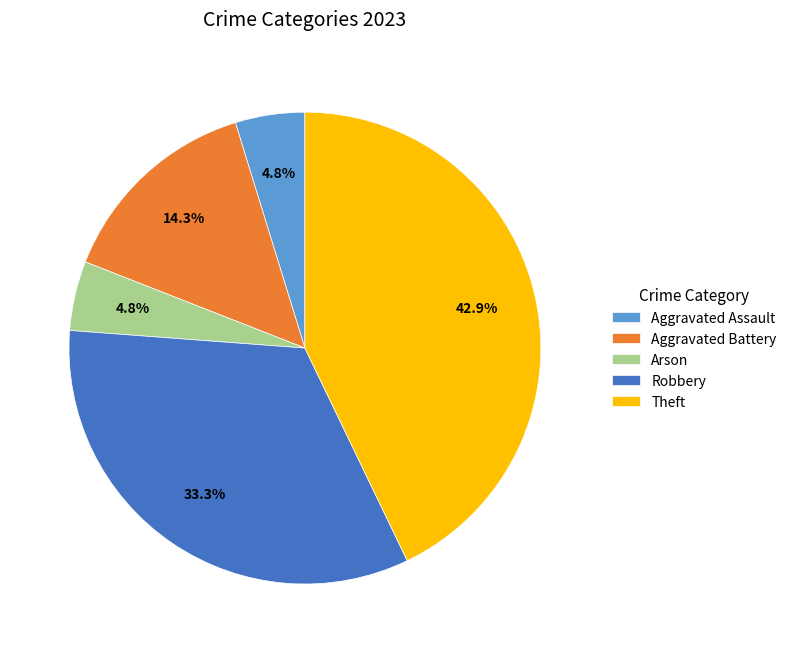

To the nearest percent, what is the difference between the largest and smallest slice percentages?

38%